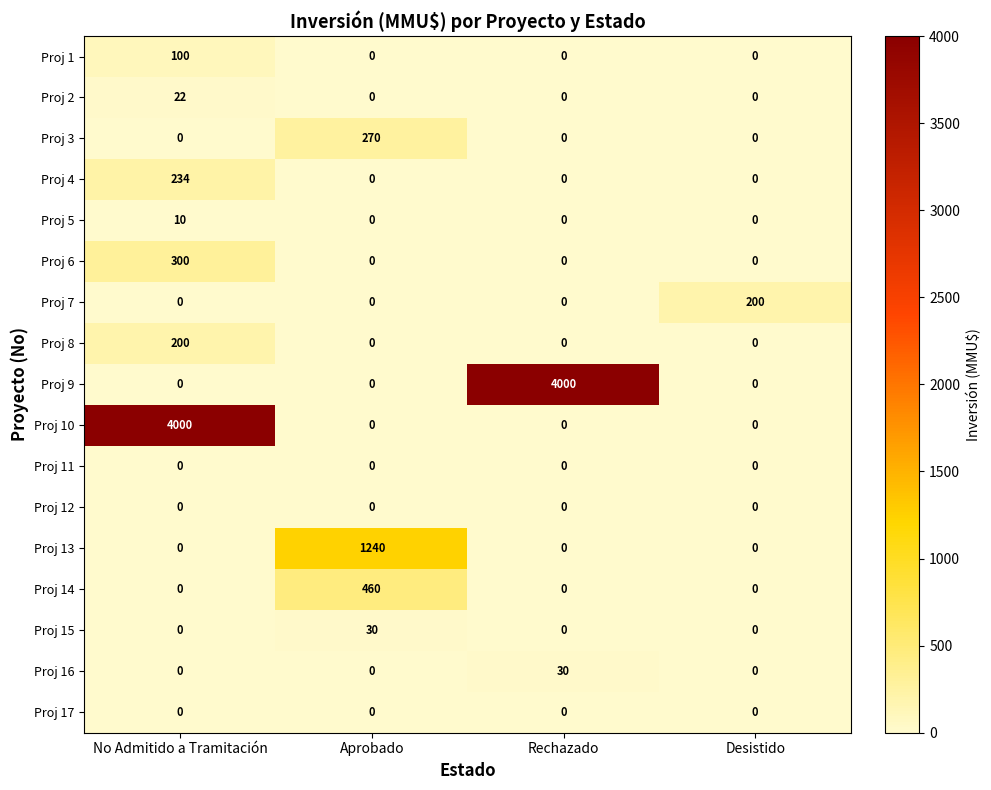

The value of Proj 10 at No Admitido a Tramitación is 4000. True or false?

True